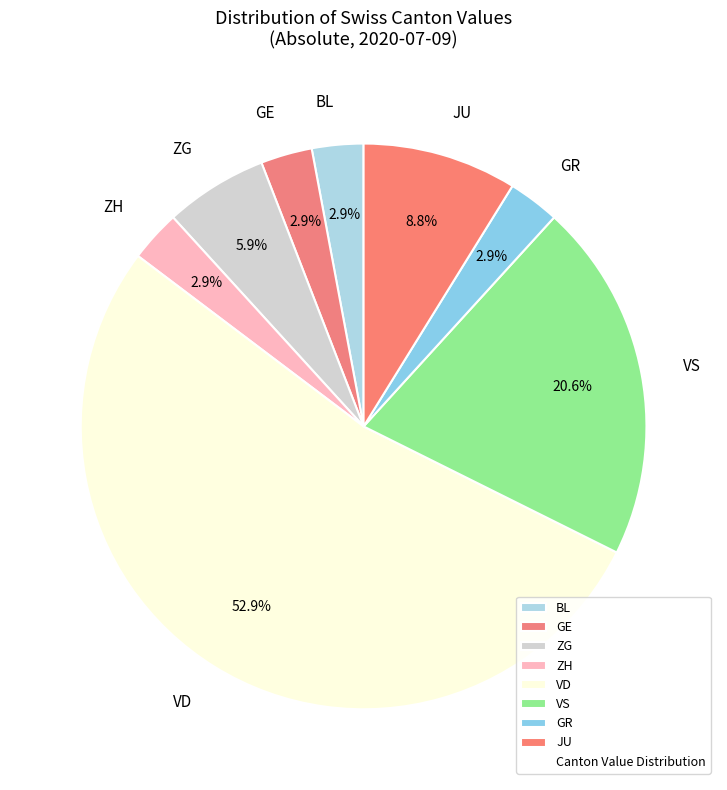

Which slice represents more than half of the pie?

VD